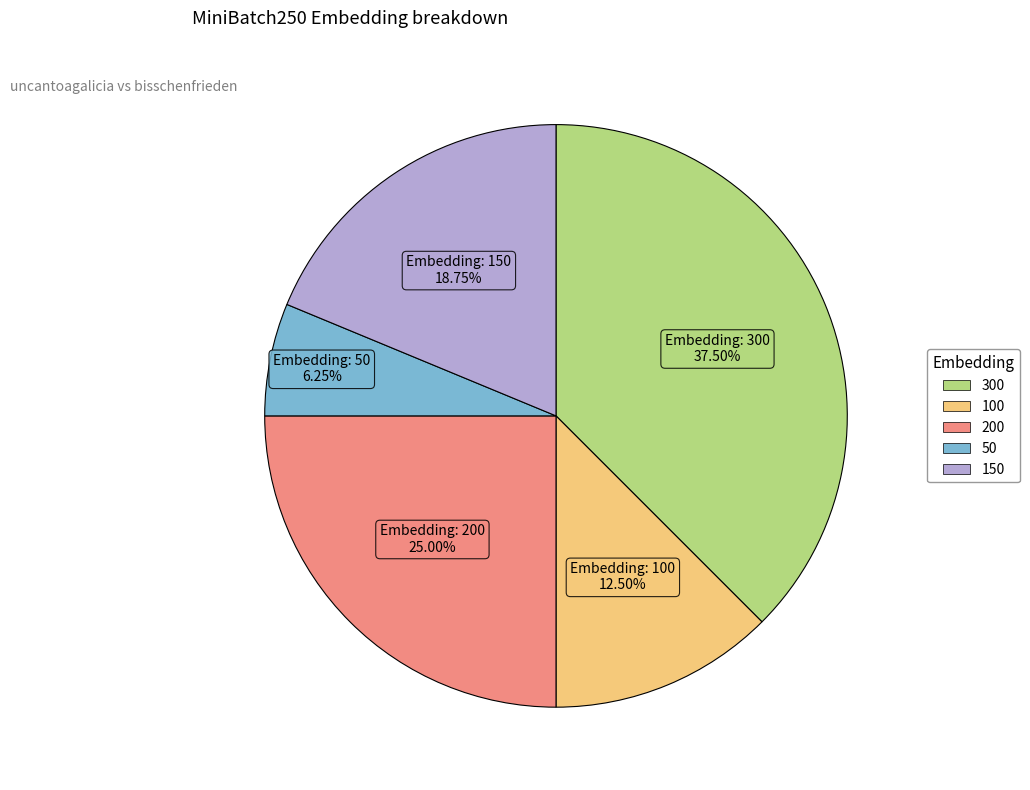

Between 100 and 50, which is larger?

100